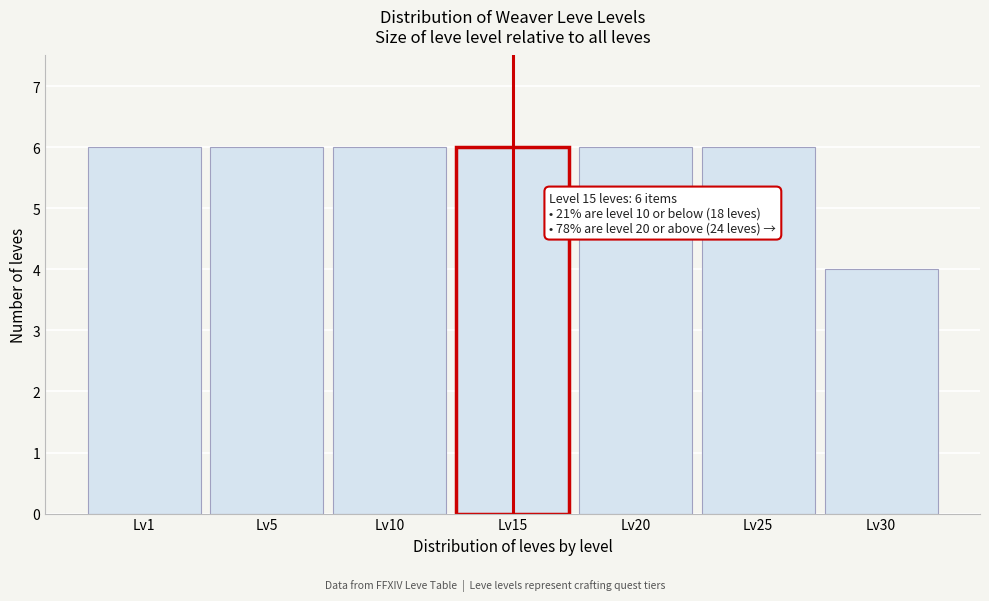

Reading left to right, list all the values displayed in this chart.

Lv1=6	Lv5=6	Lv10=6	Lv15=6	Lv20=6	Lv25=6	Lv30=4